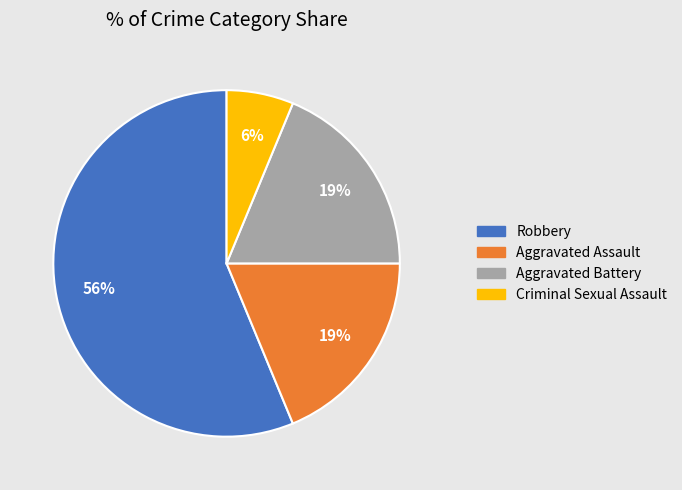

Does any single category account for the majority?

Yes